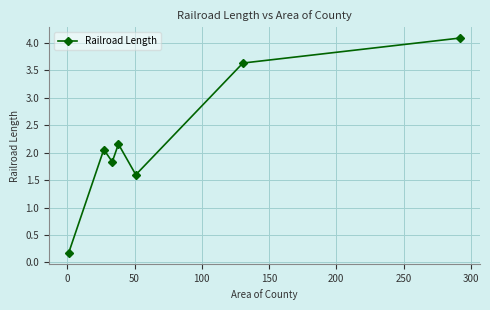

How many values are below 2?

3